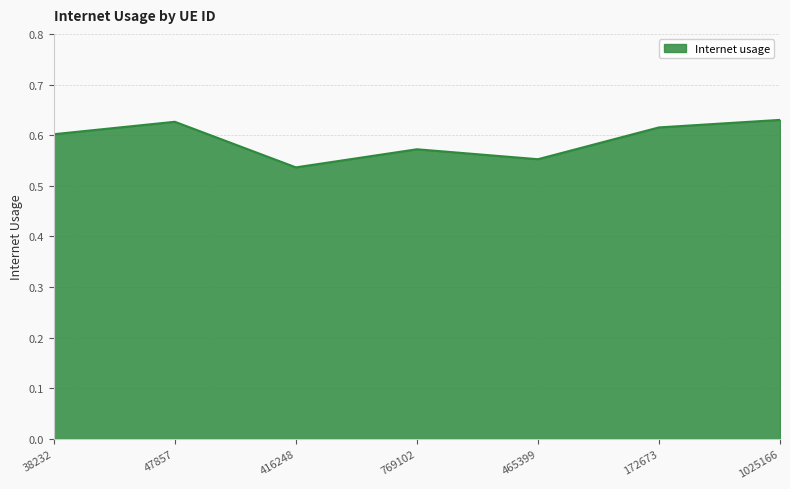

Which label corresponds to the smallest value in the chart?

416248